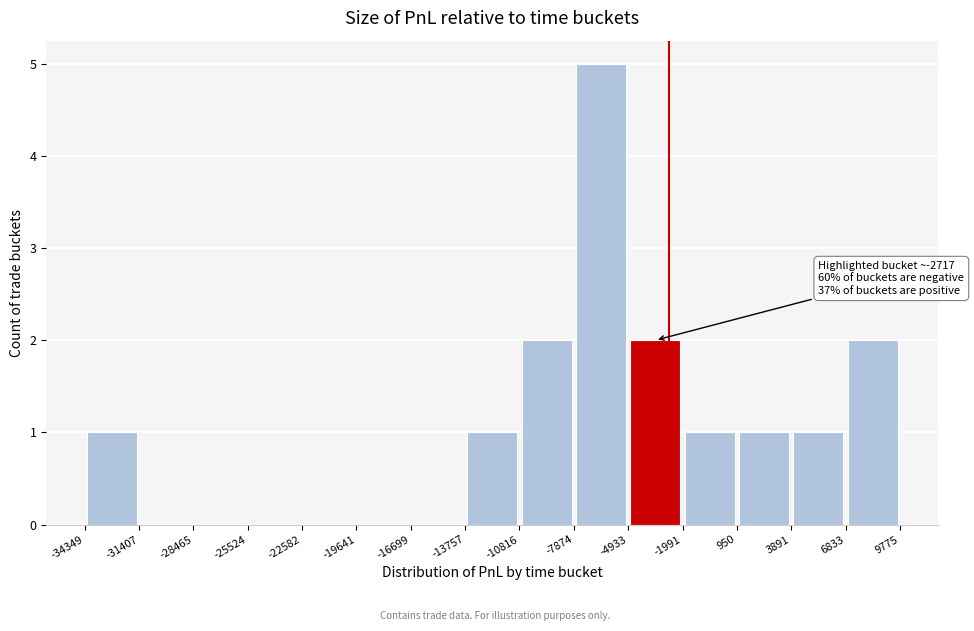

Which range on the x-axis has the tallest bar?

-7874 to -4933